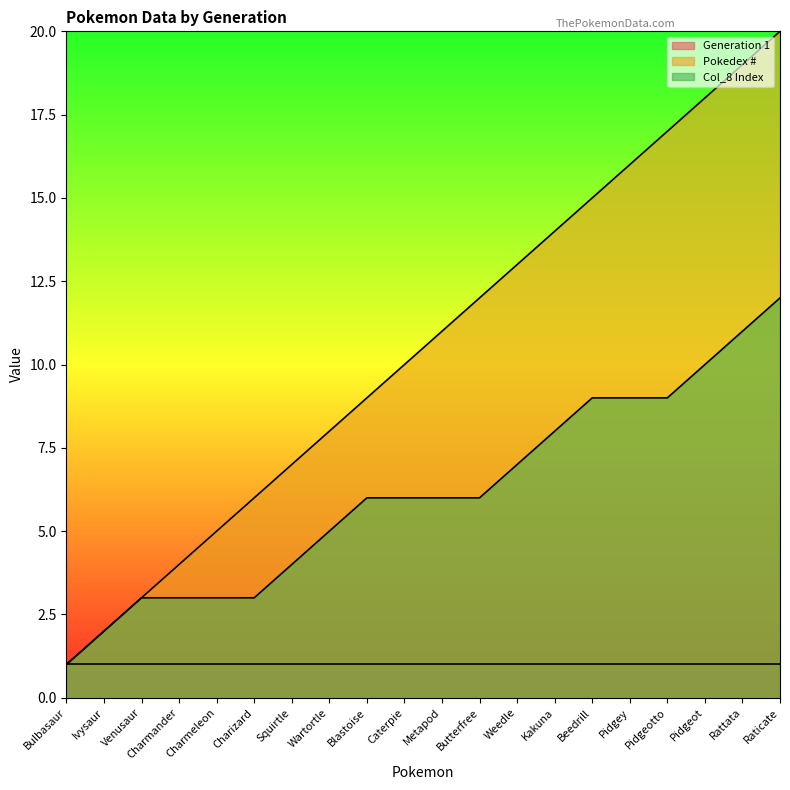

What position from the right is Caterpie?

11